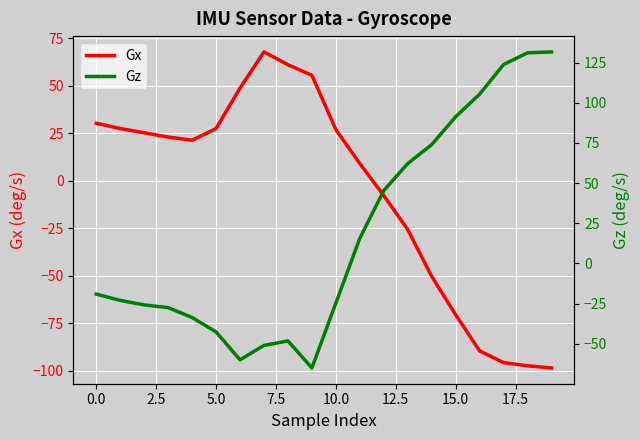

True or false: Gx has a value of 11.5 at 5.0.

False